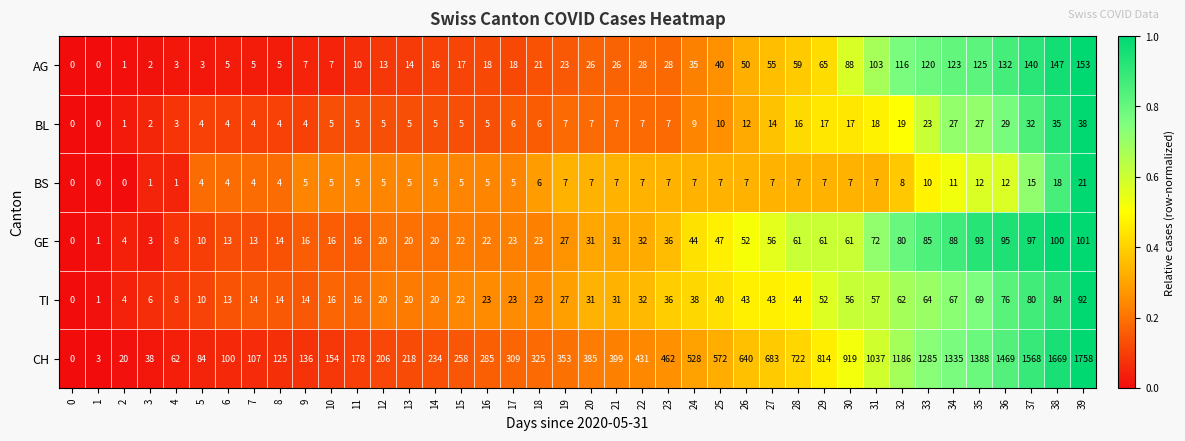

List the series in order of their peak value, highest first.

CH, AG, GE, TI, BL, BS